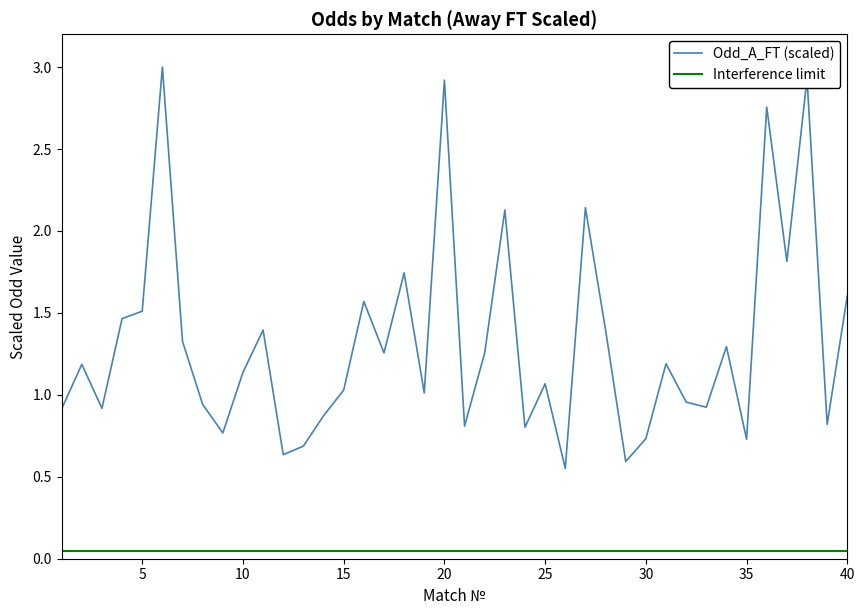

True or false: Interference limit and Odd_A_FT (scaled) intersect in this chart.

False